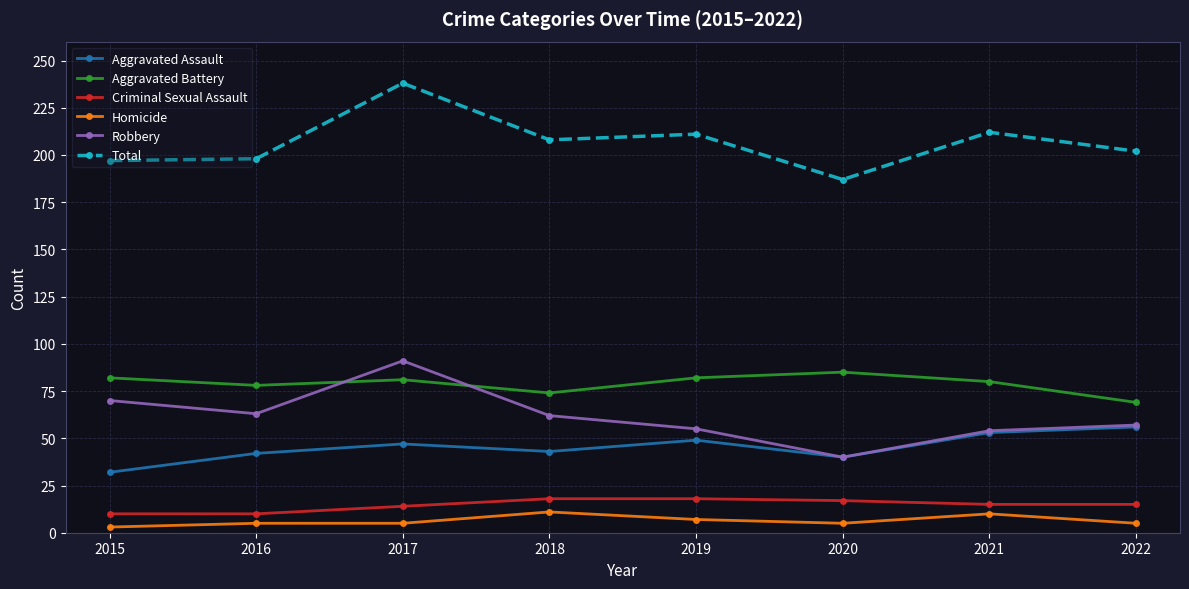

What is the spread (max minus min) of values at 2018?

197